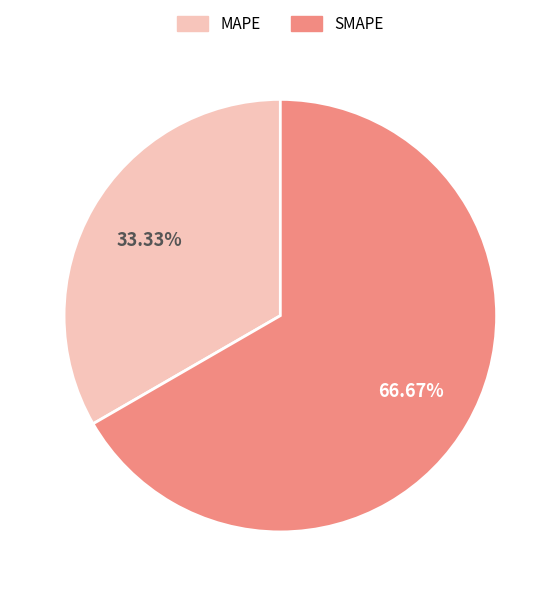

Rank the categories by value from lowest to highest.

MAPE, SMAPE